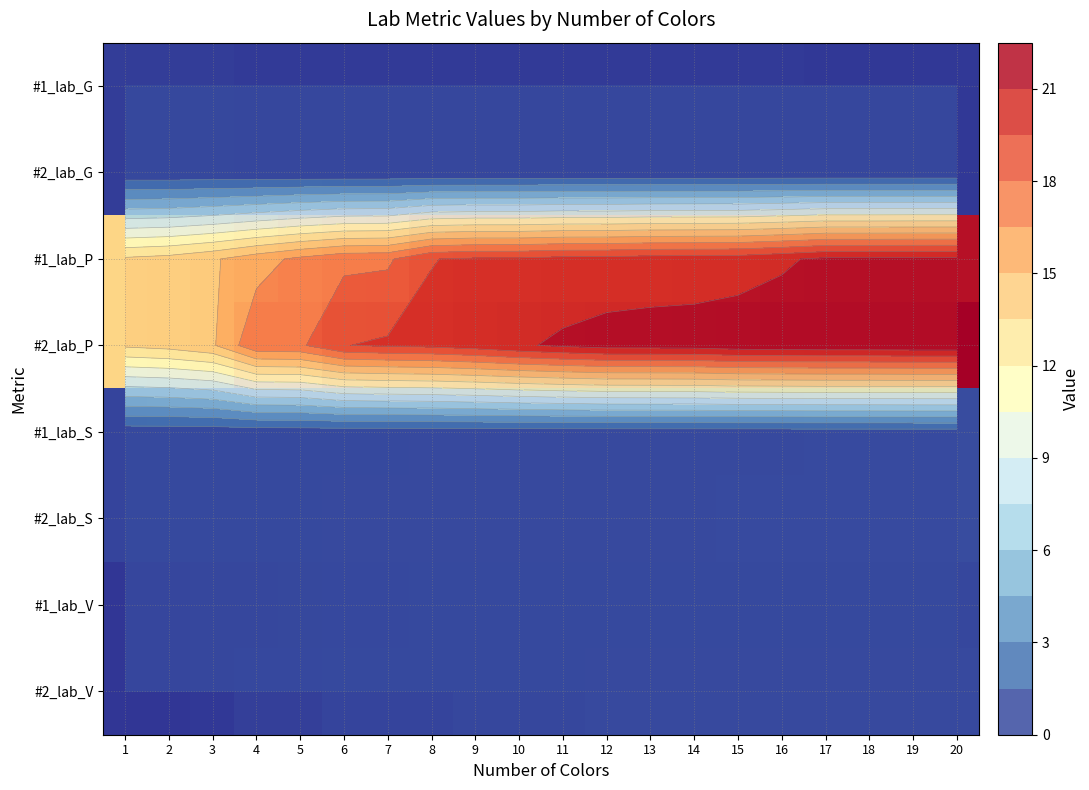

What is the average value of the #2_lab_S series?

0.7